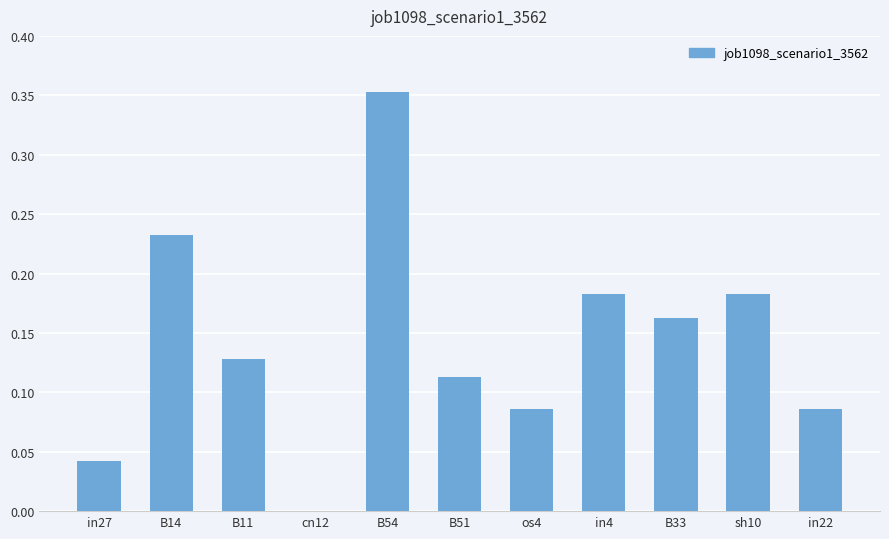

How many series are shown in this chart?

1